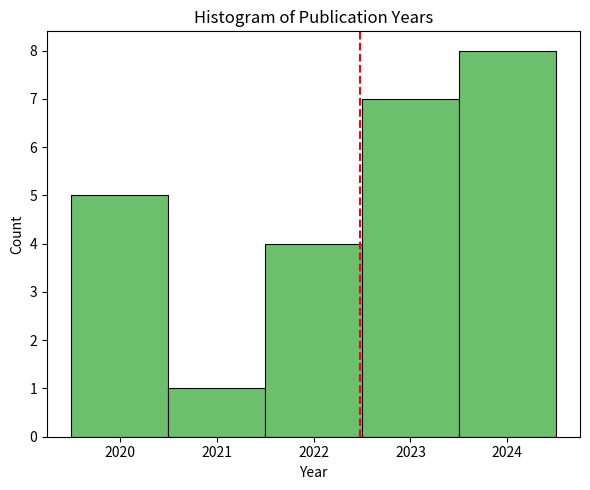

Over which range of the x-axis is the bar tallest?

2023.5 to 2024.5